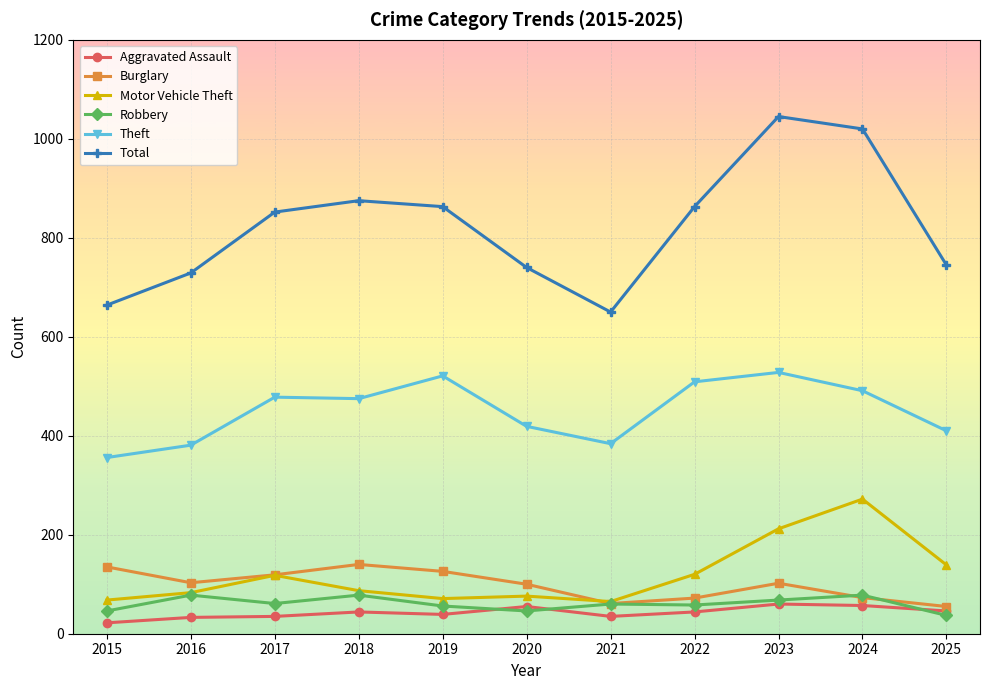

What is the difference between the highest and lowest values at 2015?

642